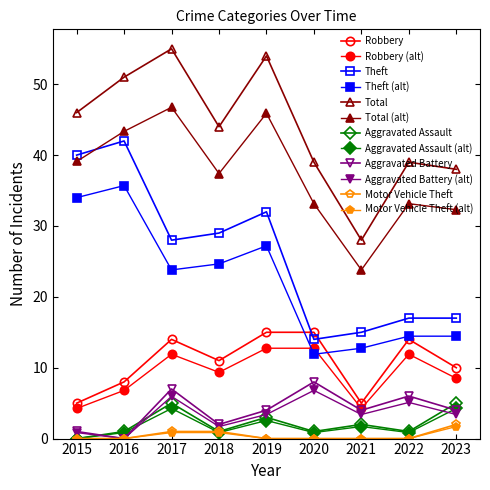

Is it true that Total equals 55 at 2017?

True